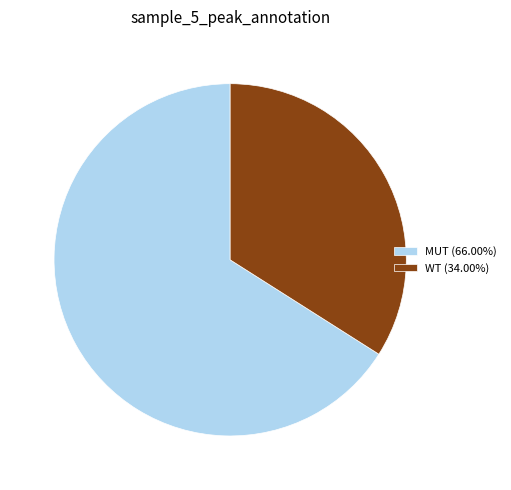

Rank the categories by value from highest to lowest.

MUT, WT